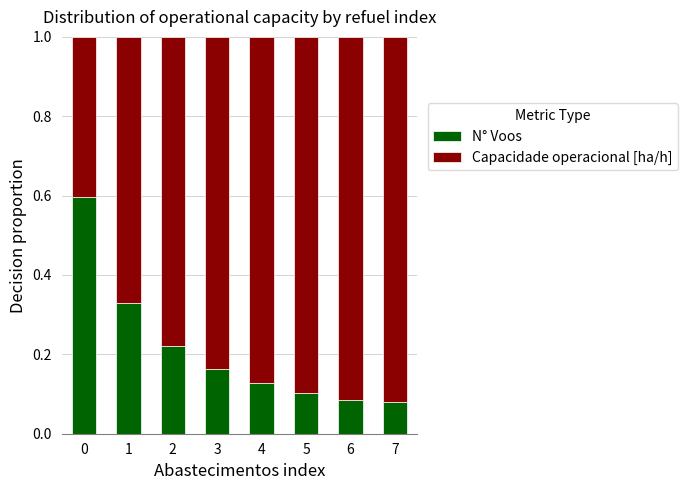

What is the difference between the maximum and second lowest values in the N° Voos series?

0.5